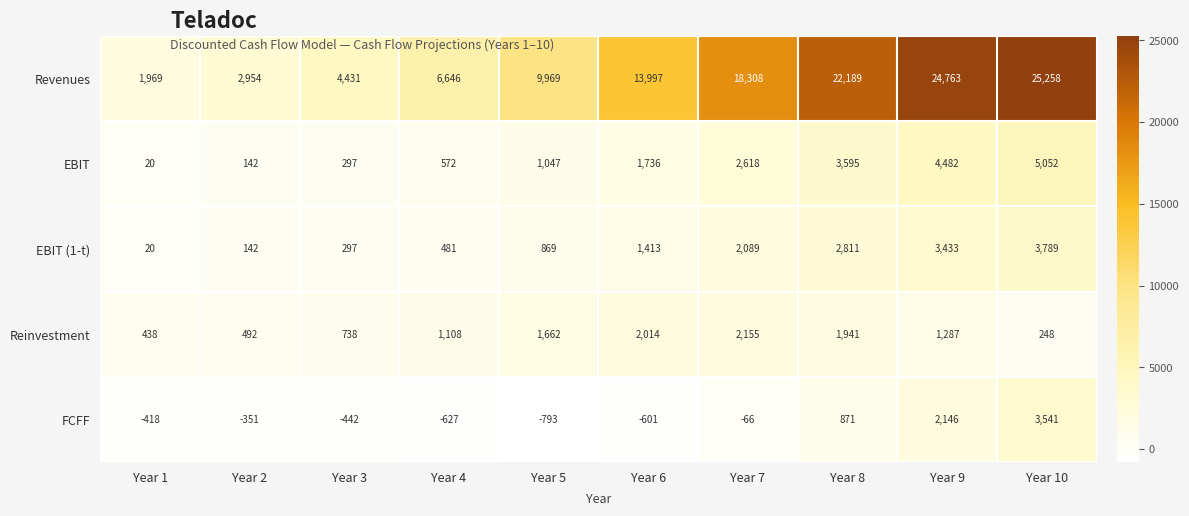

Which category has the lowest value across all series?

Year 5